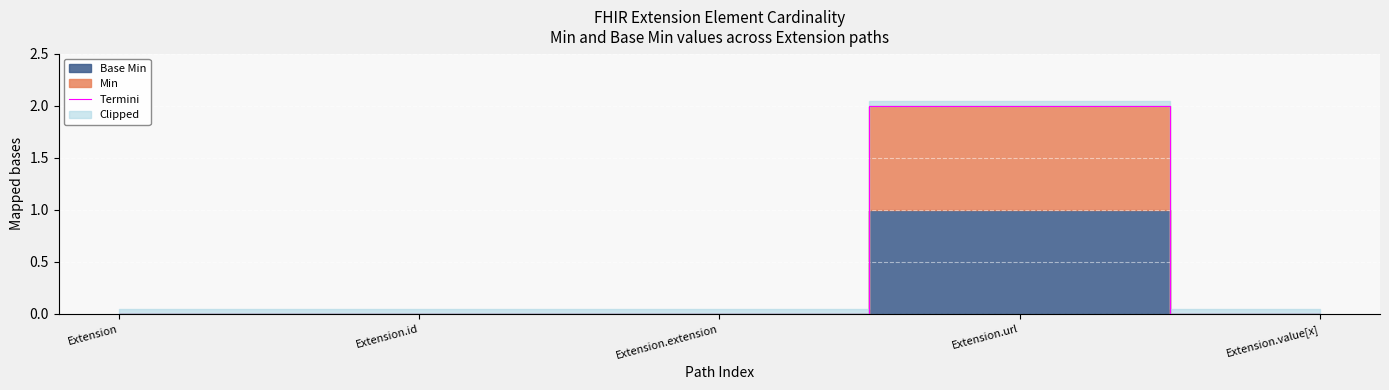

Which label corresponds to the largest value in the chart?

Extension.url